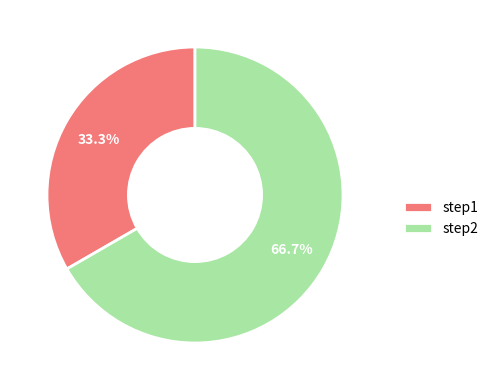

Rank the categories by value from lowest to highest.

step1, step2